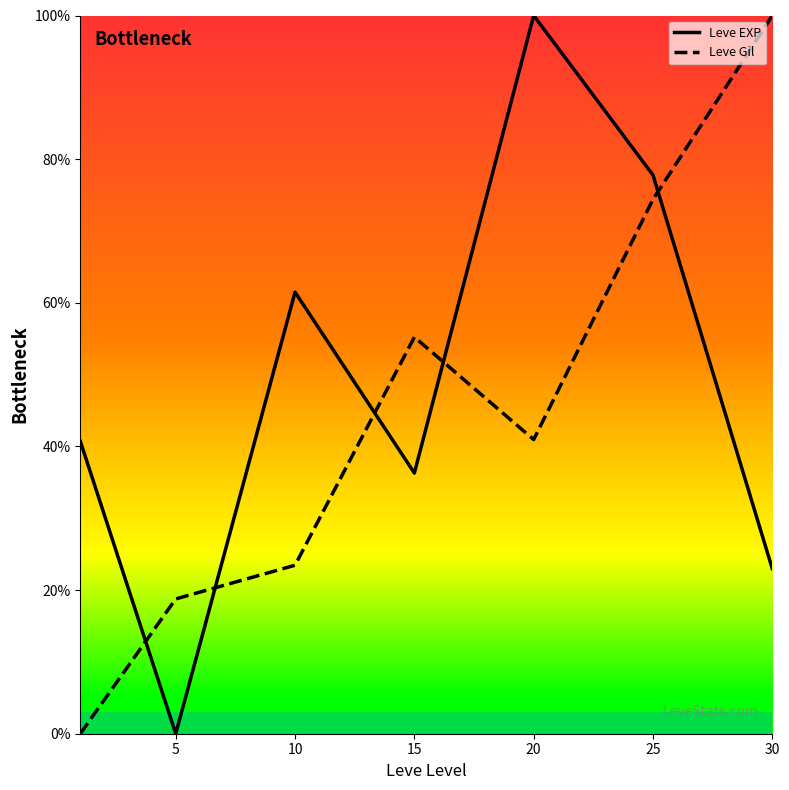

Reading left to right, list all the values displayed in this chart.

Leve EXP: 40.7	0.0	61.5	36.3	100.0	77.8	23.0
Leve Gil: 0.0	18.8	23.5	55.2	41.0	74.4	100.0